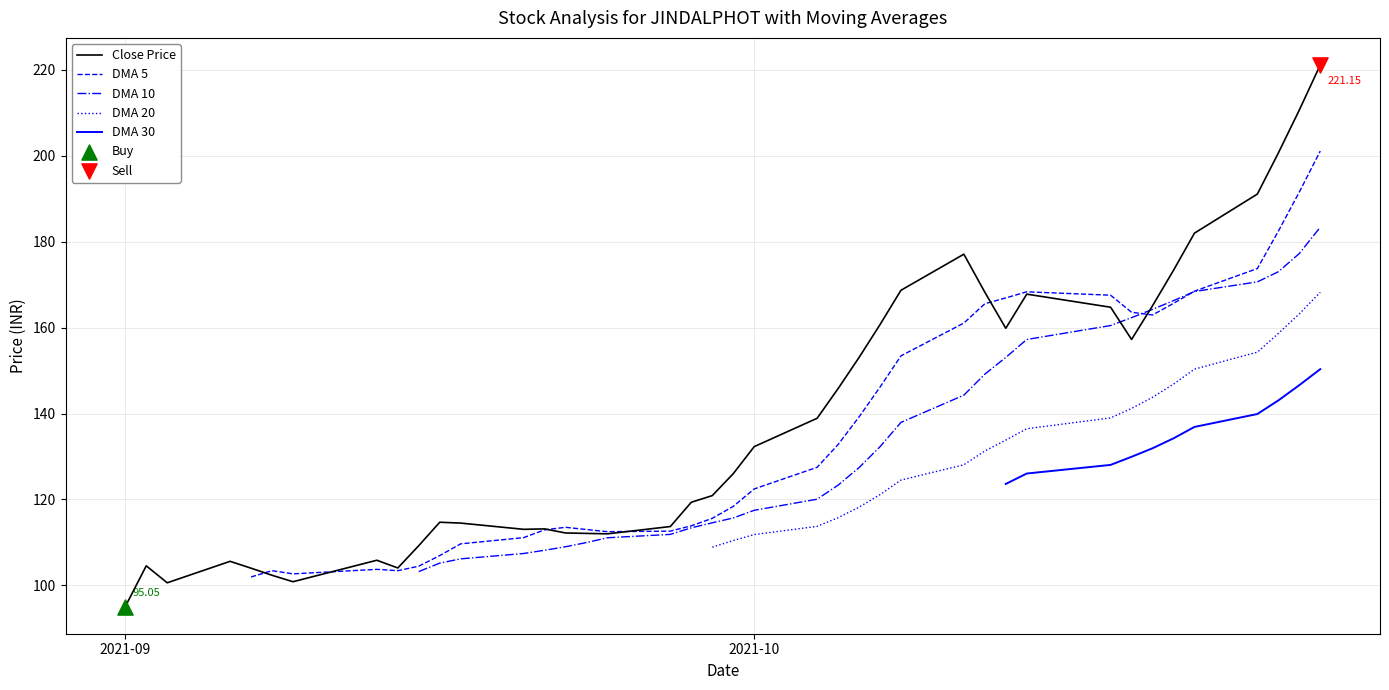

Which series has the largest total across all categories?

Close Price